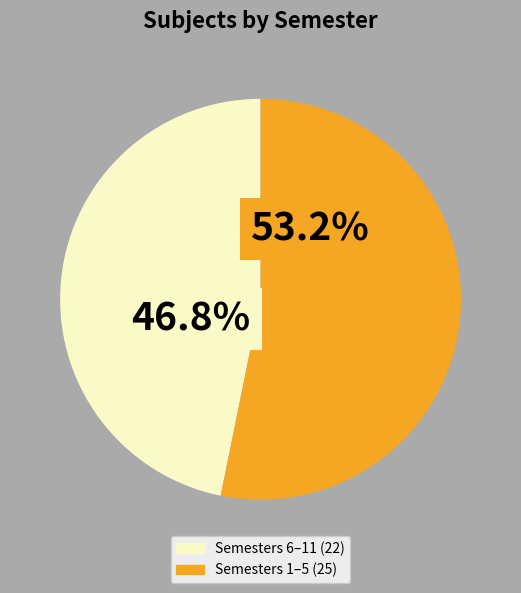

How many slices are in this pie chart?

2